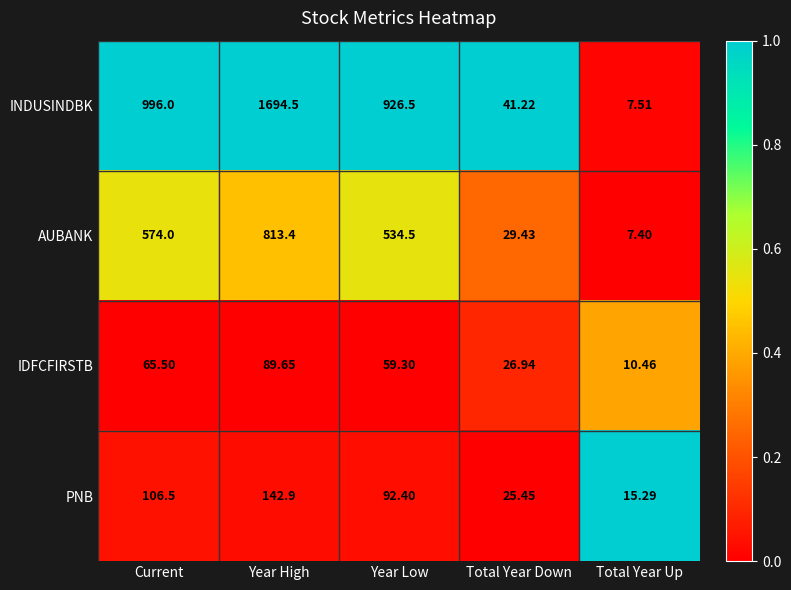

At which label is IDFCFIRSTB closest to 50?

Year Low